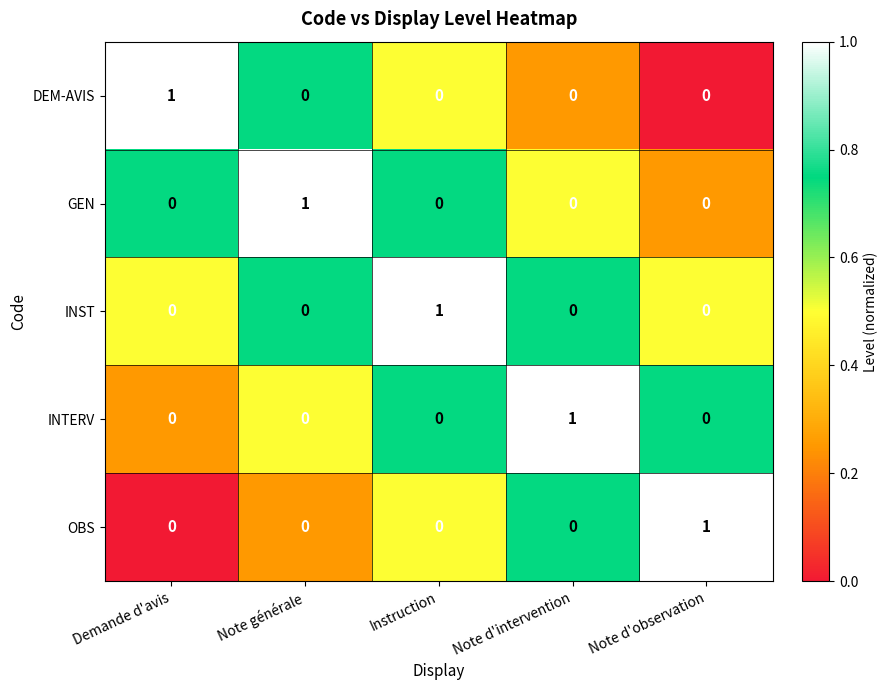

Count the GEN values in the range 0 to 1.

5